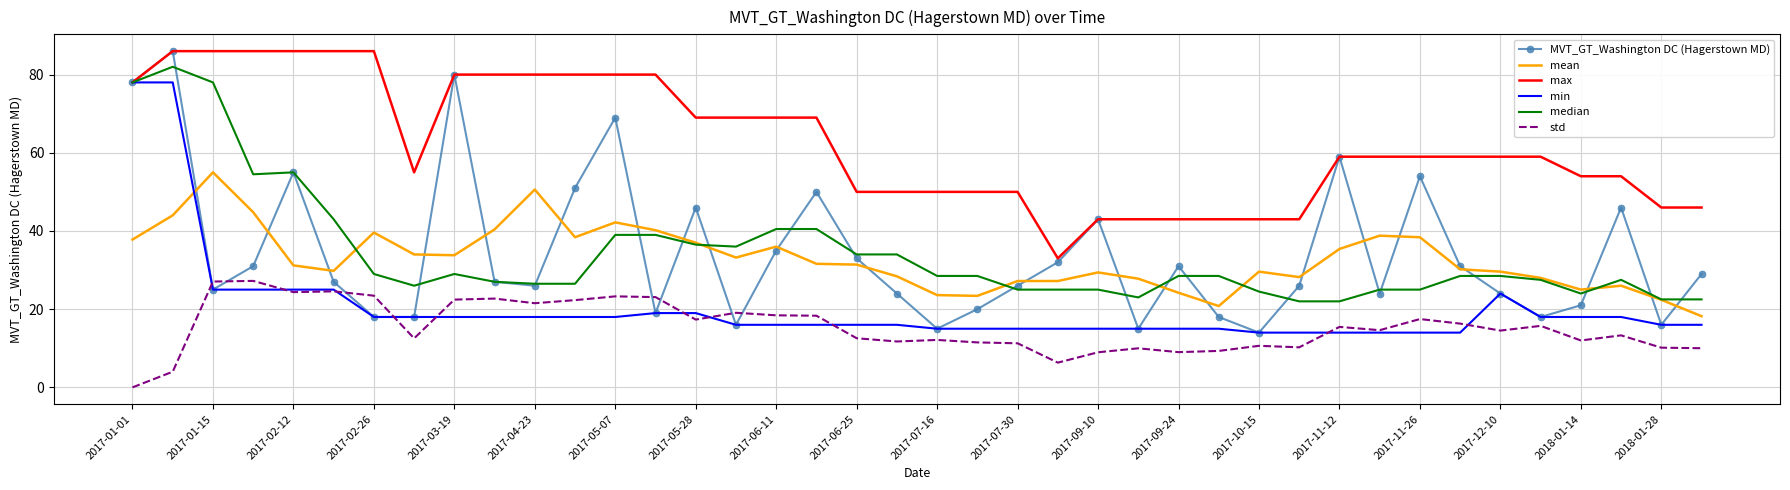

Which series has the largest range (max minus min)?

MVT_GT_Washington DC (Hagerstown MD)